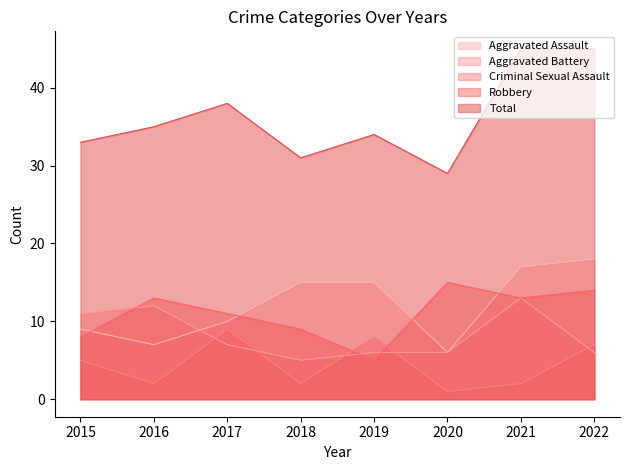

Does the chart have visible grid lines?

No